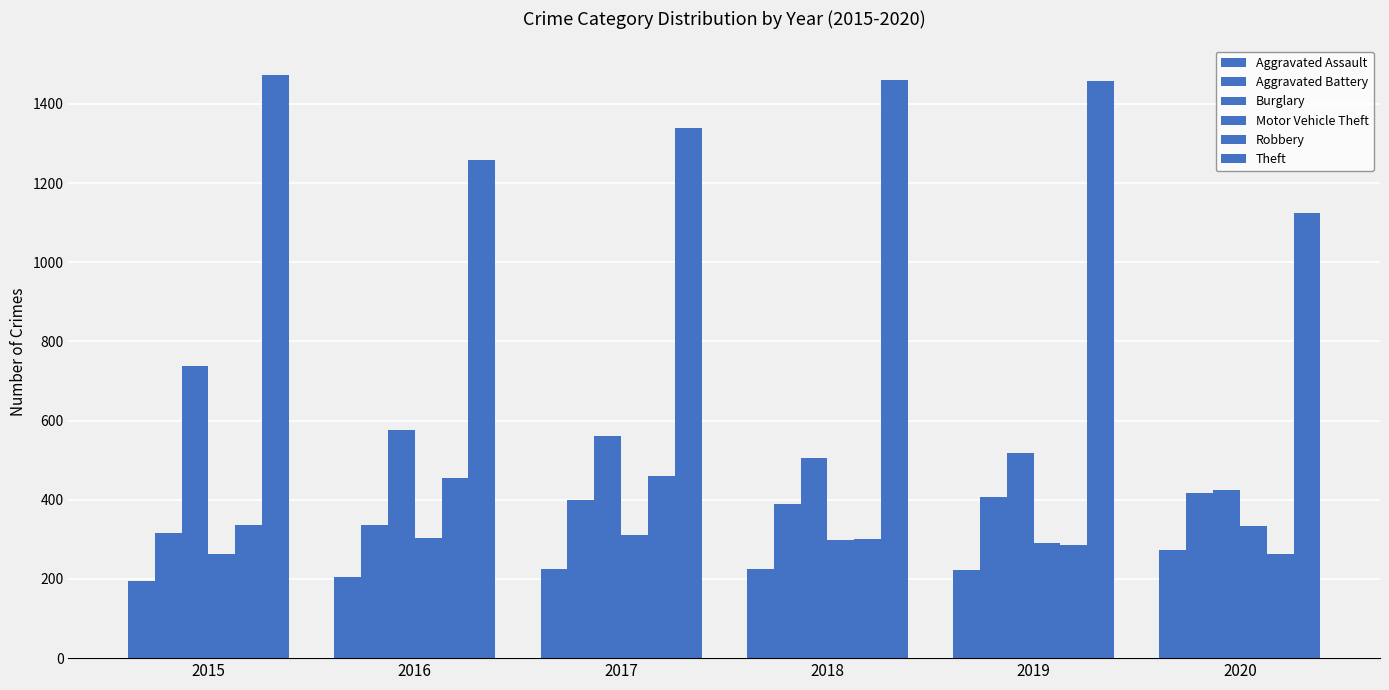

Is it true that Aggravated Battery equals 316 at 2015?

True